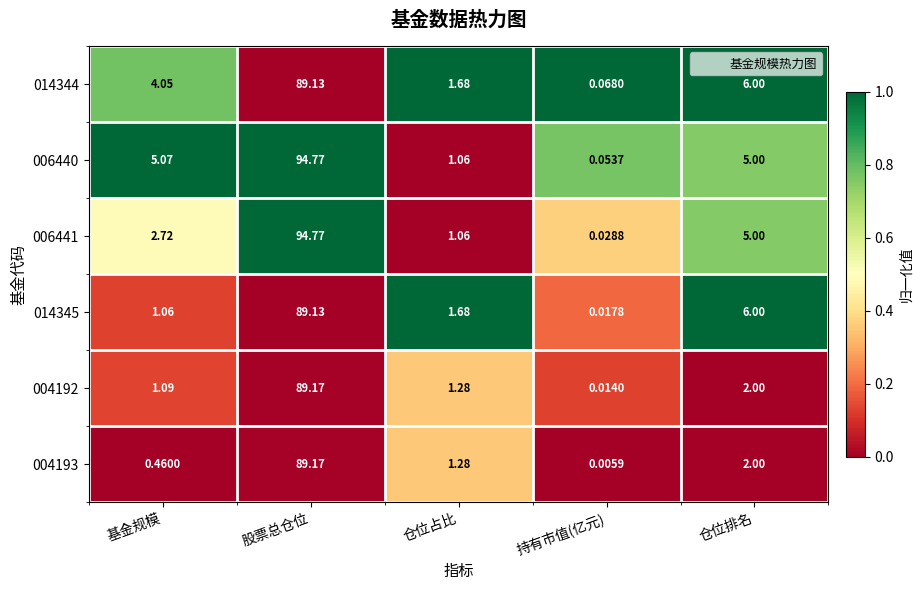

Which category has the lowest value in the 014344 series?

持有市值(亿元)